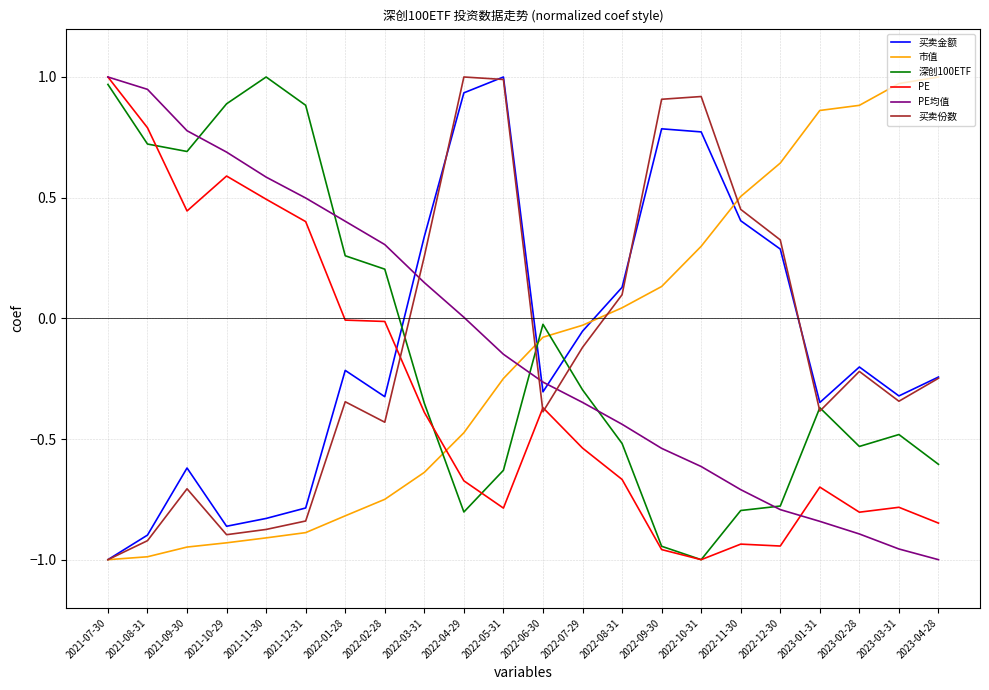

Where do 买卖金额 and 深创100ETF first cross each other?

2022-02-28 and 2022-03-31